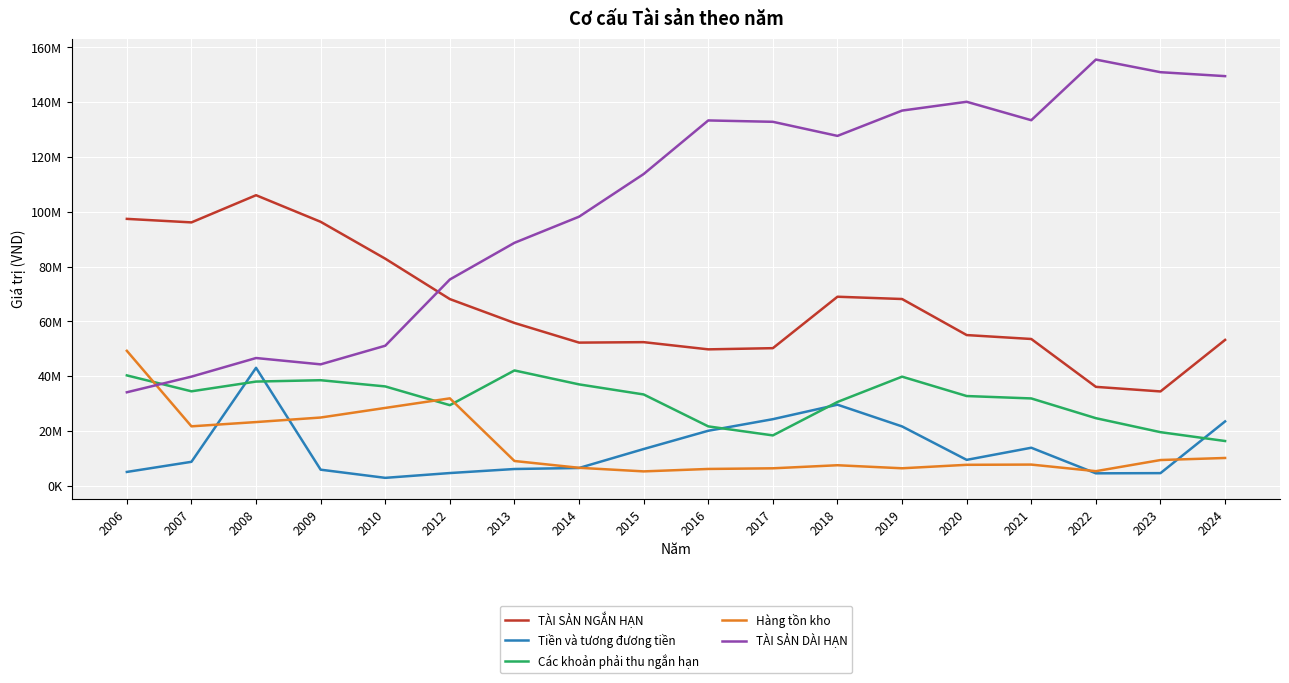

Between 2012 and 2018, which is larger?

2018